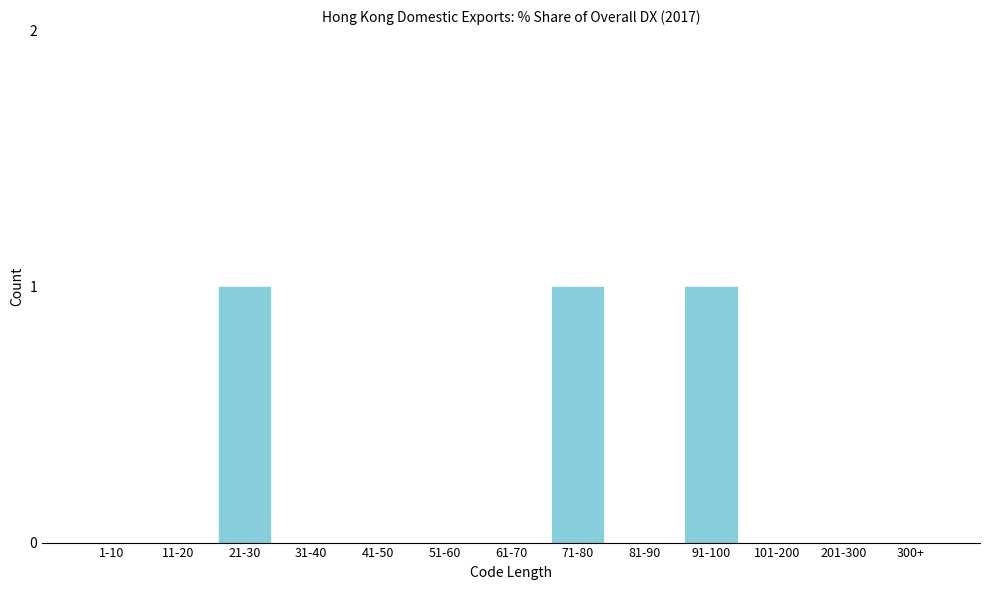

Reading right to left, transcribe all the data shown in this chart.

300+=0	201-300=0	101-200=0	91-100=1	81-90=0	71-80=1	61-70=0	51-60=0	41-50=0	31-40=0	21-30=1	11-20=0	1-10=0